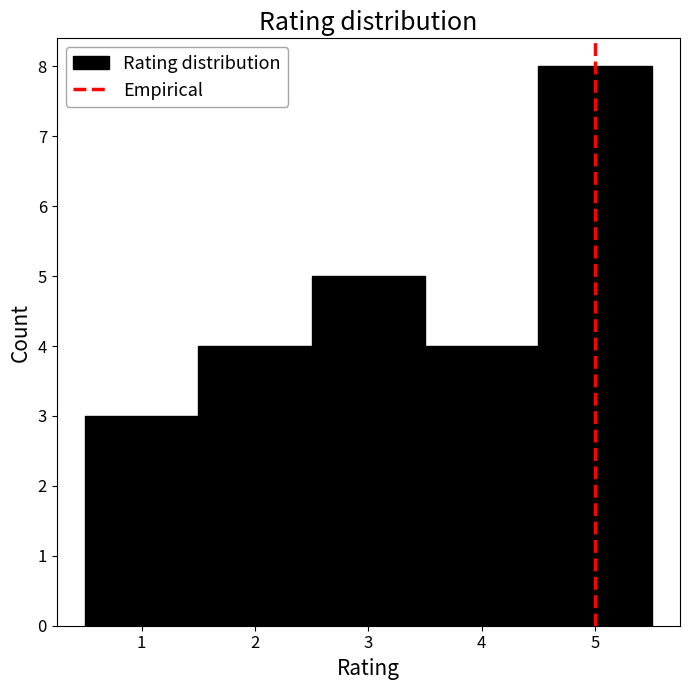

What is the height of the bar covering 4.5 to 5.5 on the x-axis? The values are not printed on the chart, so give them approximately, as read against the axis.

8